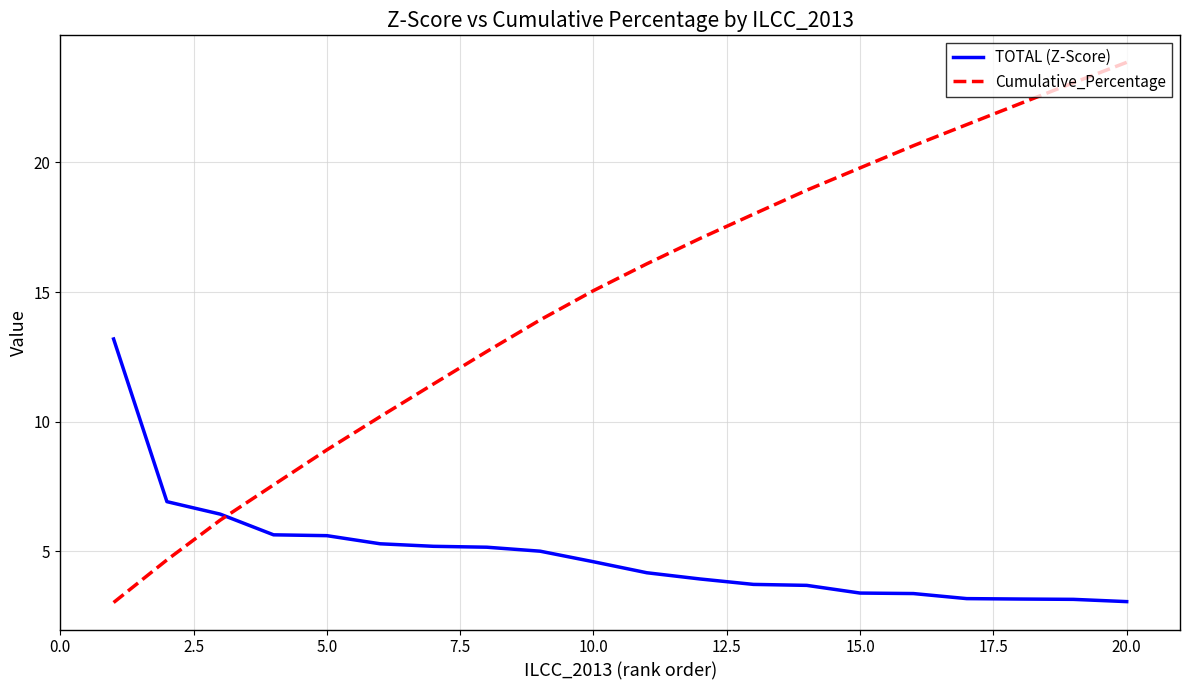

Which series has the largest total across all categories?

Cumulative_Percentage